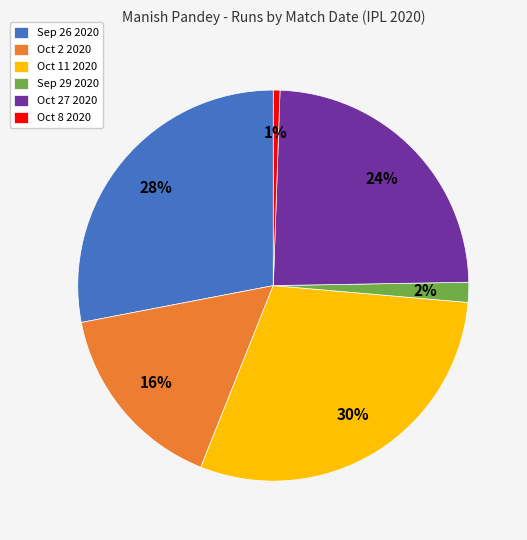

To the nearest percent, what portion does Sep 26 2020 represent?

28%